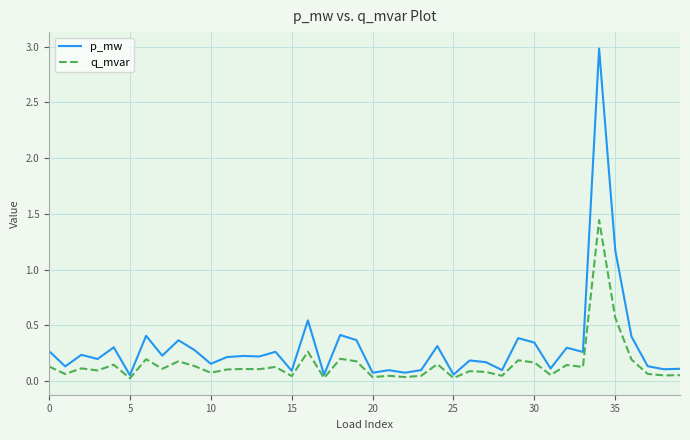

List the series in order of their overall mean, highest first.

p_mw, q_mvar